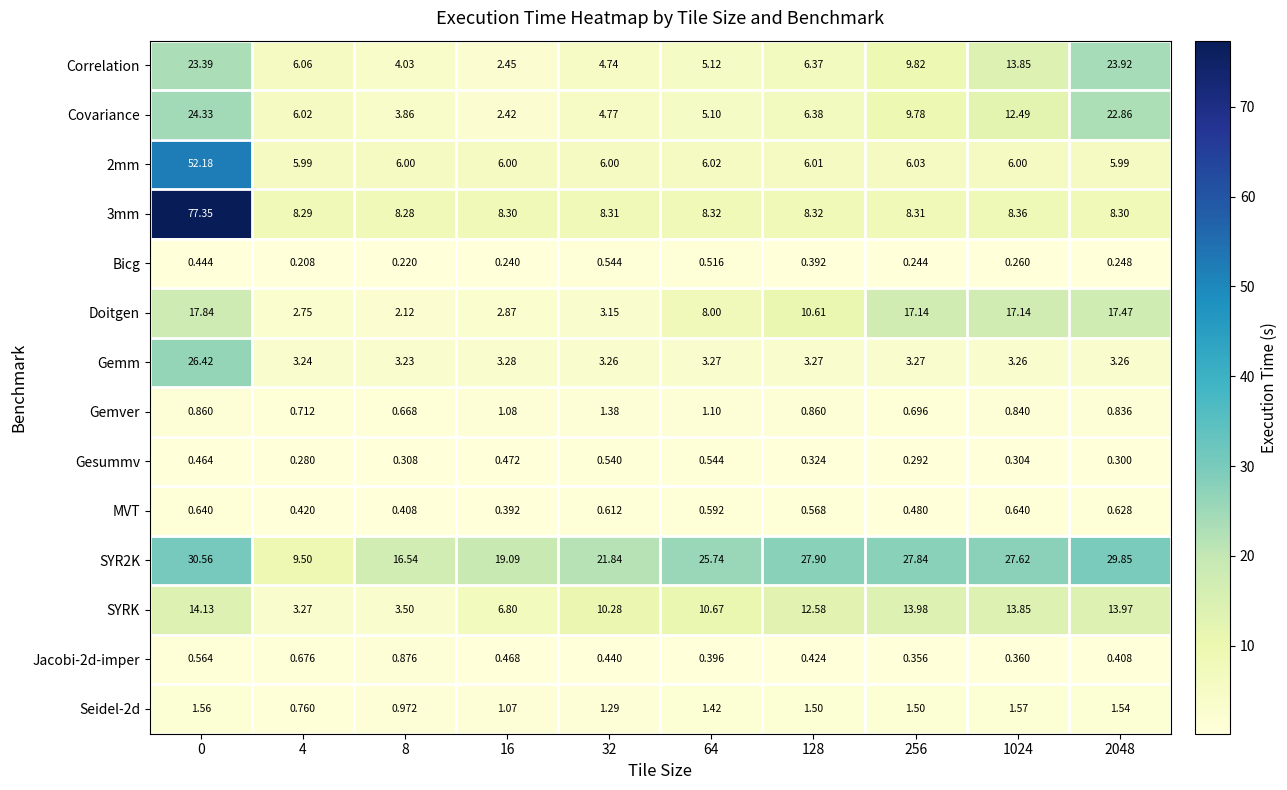

Which series changed the most between 32 and 2048?

Correlation